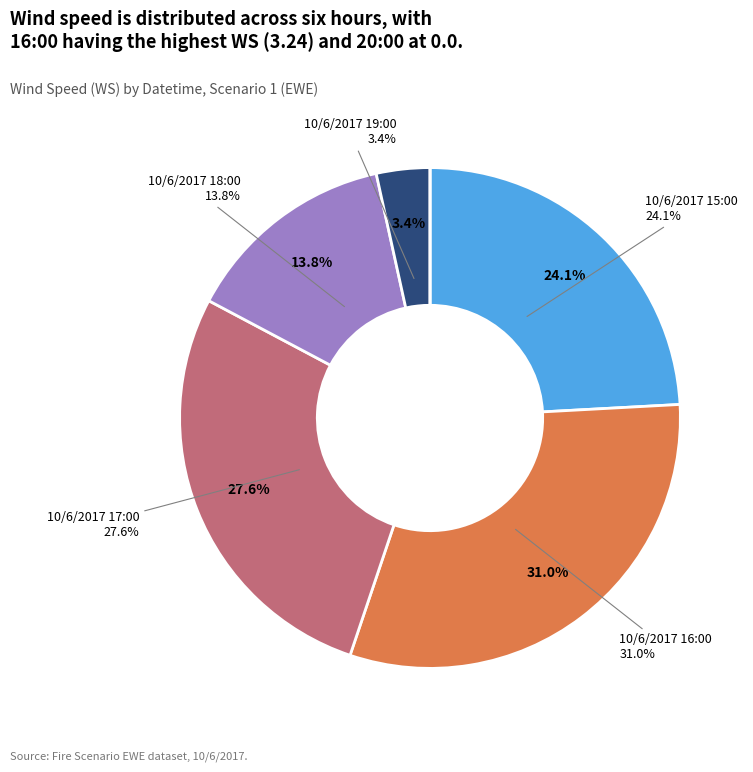

To the nearest percent, what is the combined percentage of 10/6/2017 17:00 and 10/6/2017 20:00?

28%